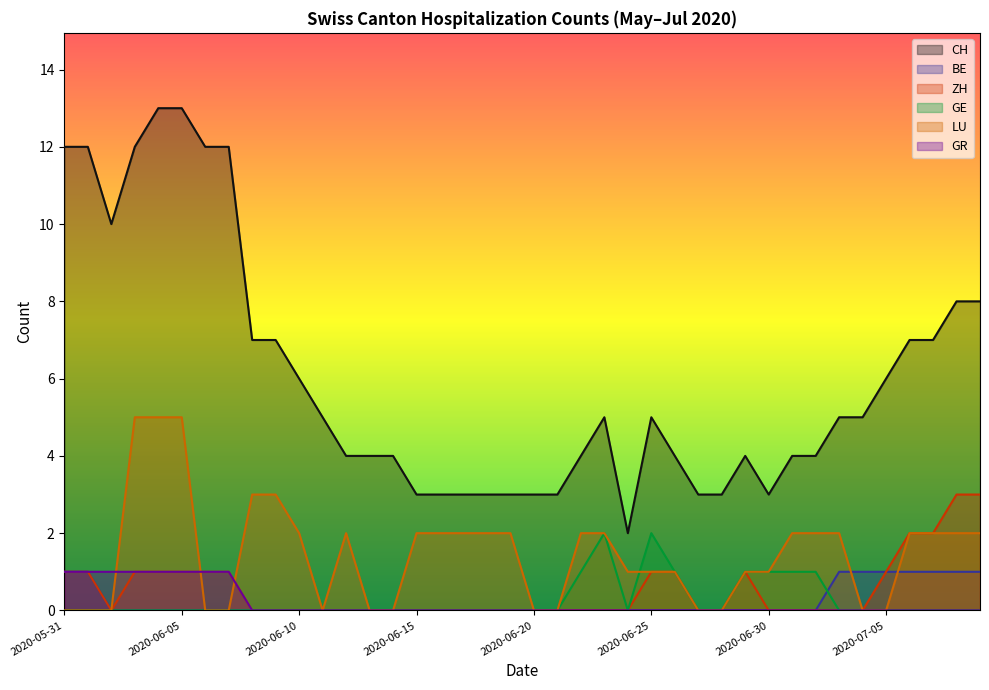

What is the spread (max minus min) of values at 2020-06-18?

3